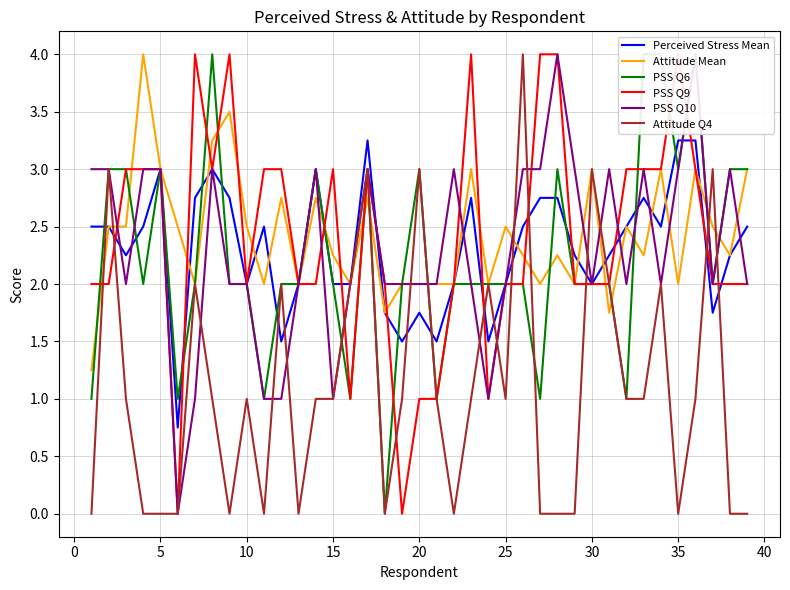

Which series has the largest total across all categories?

Attitude Mean